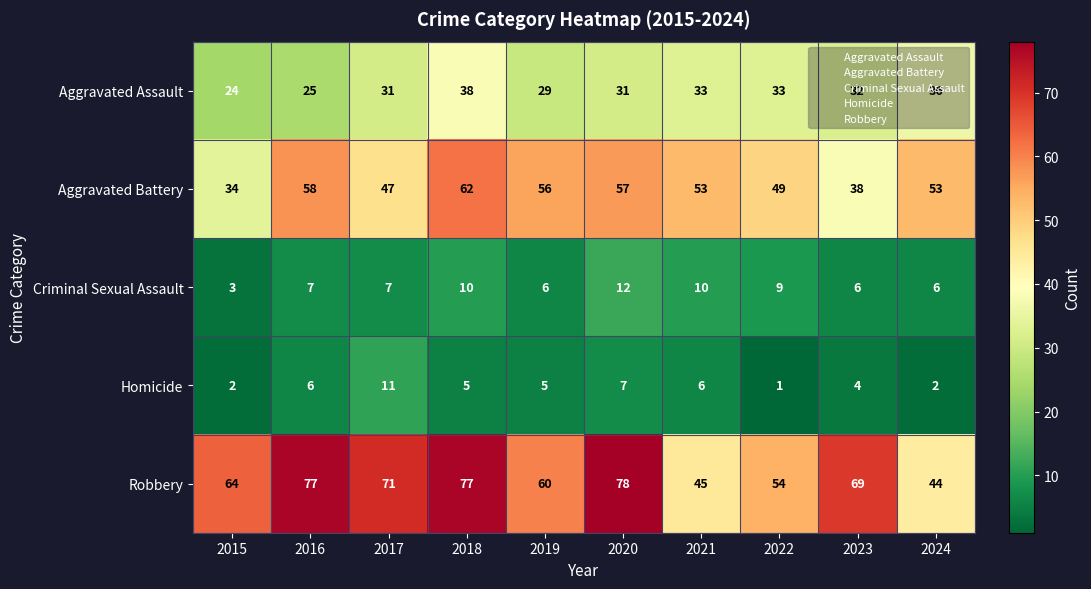

At how many categories does at least one series exceed 75?

3